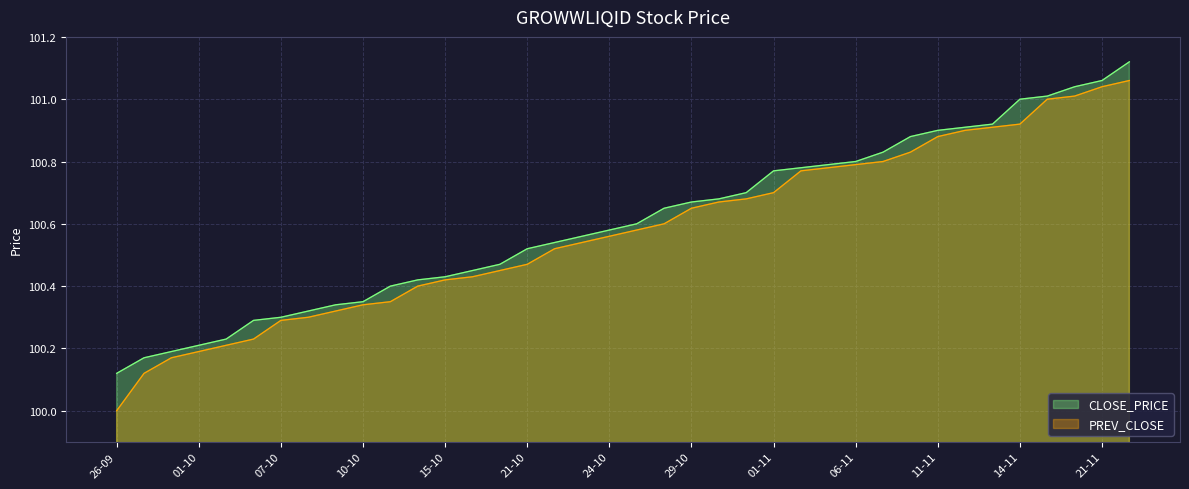

What position from the left is 08-11?

30